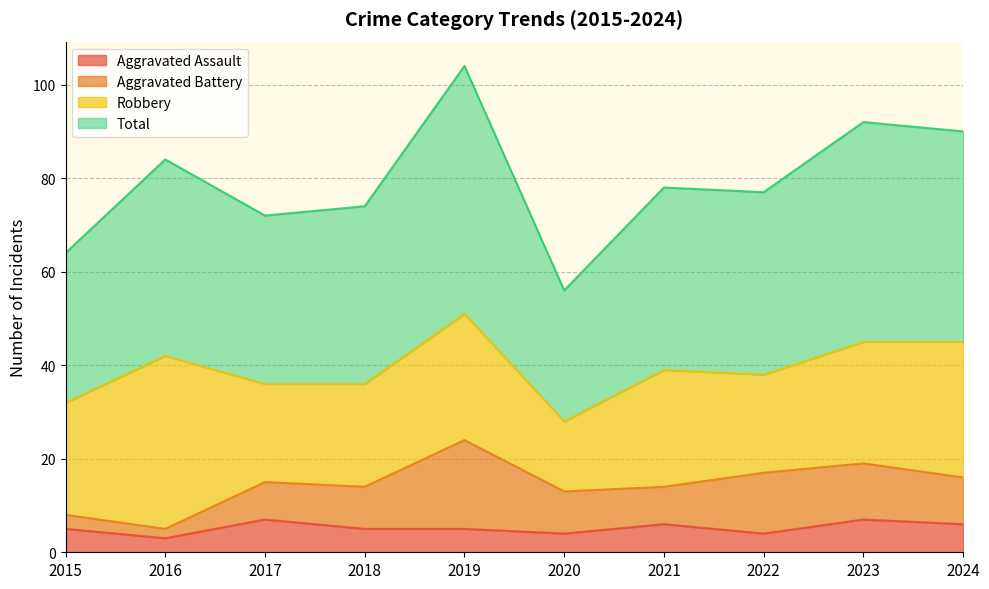

Read the Aggravated Assault value at 2024.

6